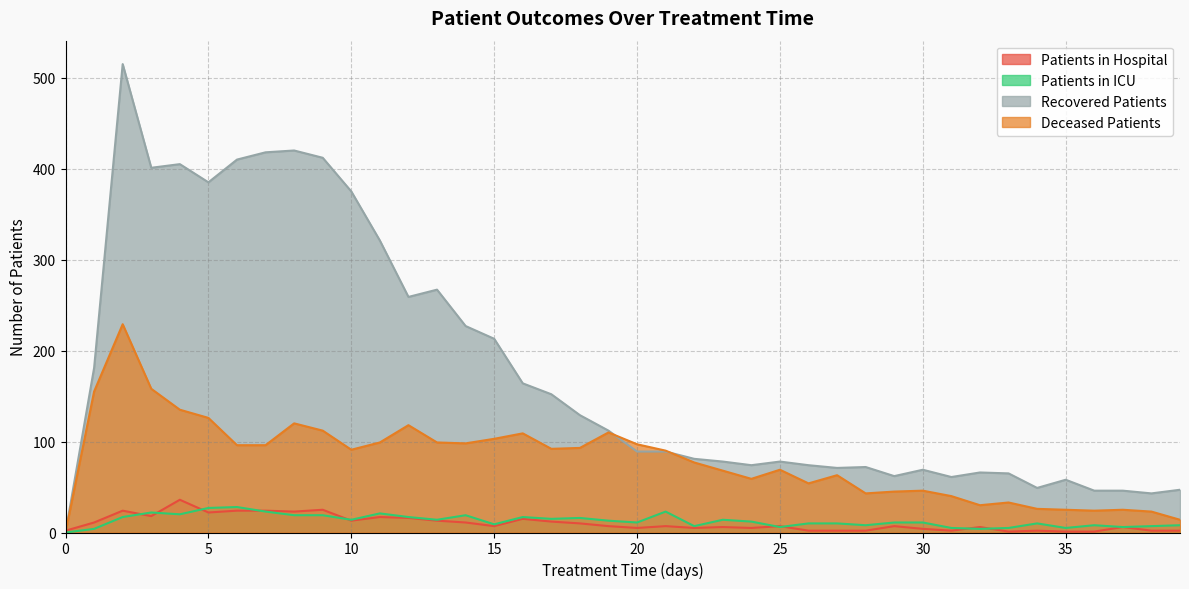

True or false: patients_in_hospital has more than 2 points higher than both neighbors.

True